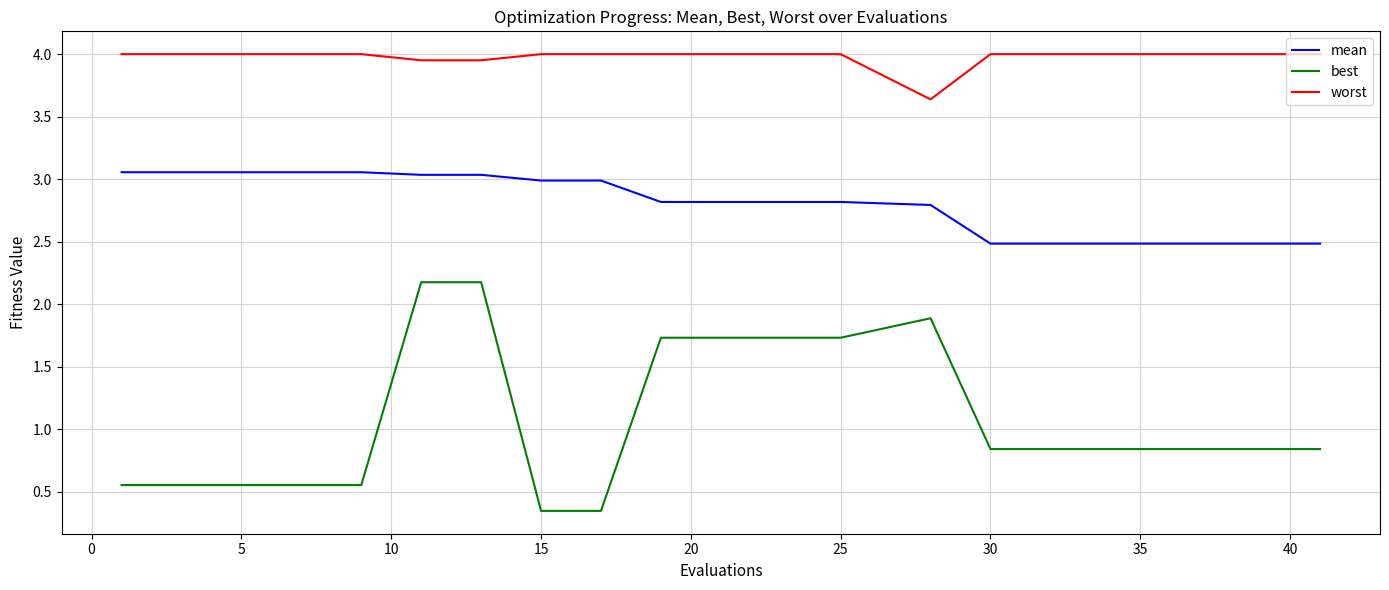

Which series has the largest range (max minus min)?

best